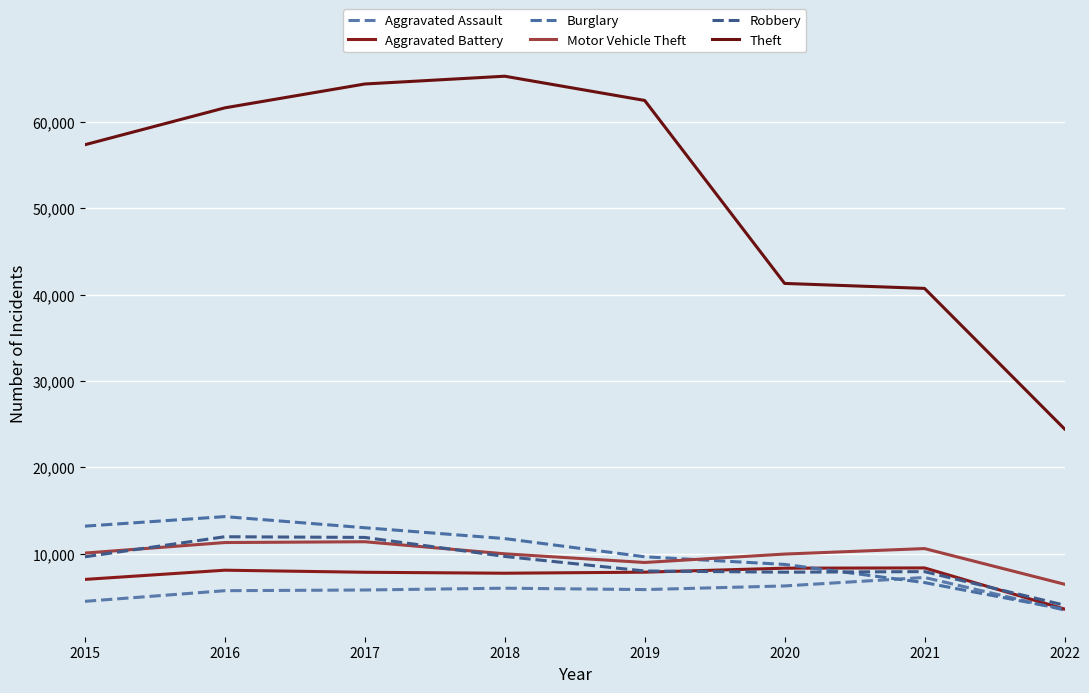

At which label is Theft closest to 44862?

2020